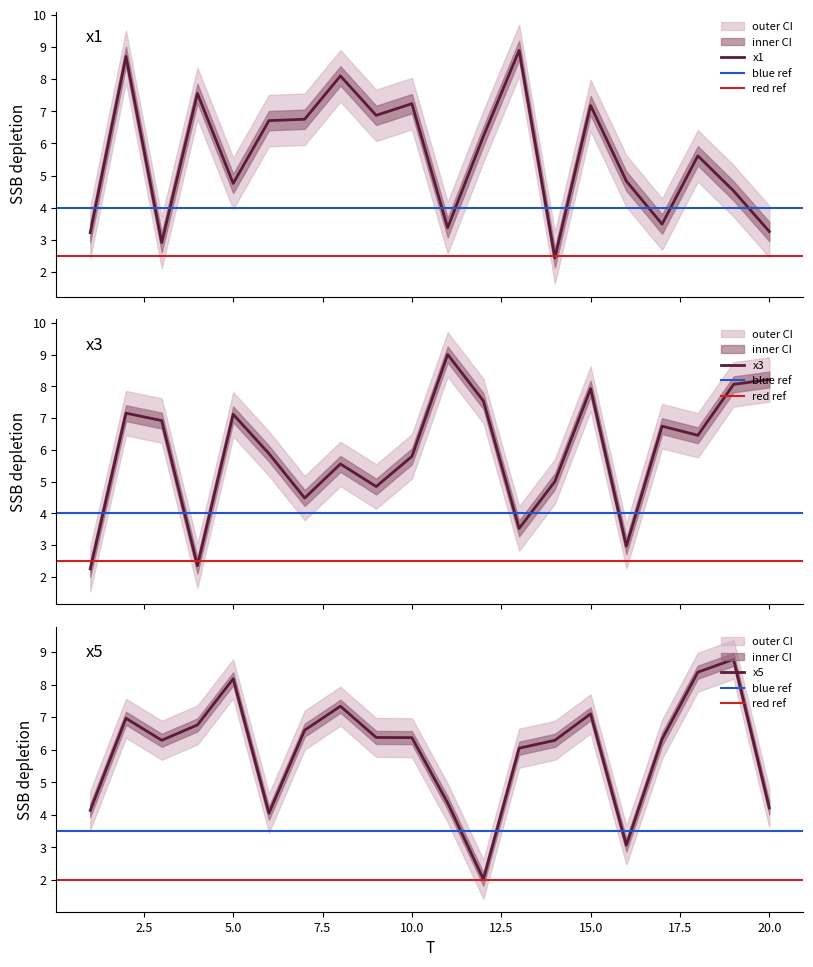

List the series in order of their overall mean, lowest first.

x1, x3, x5